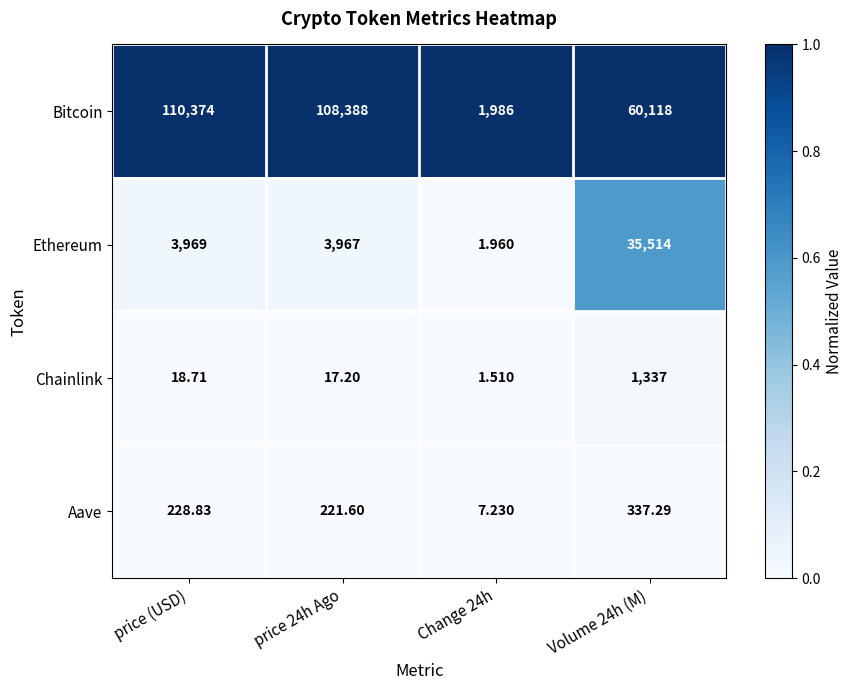

What is the total value across all series at price (USD)?

114590.5